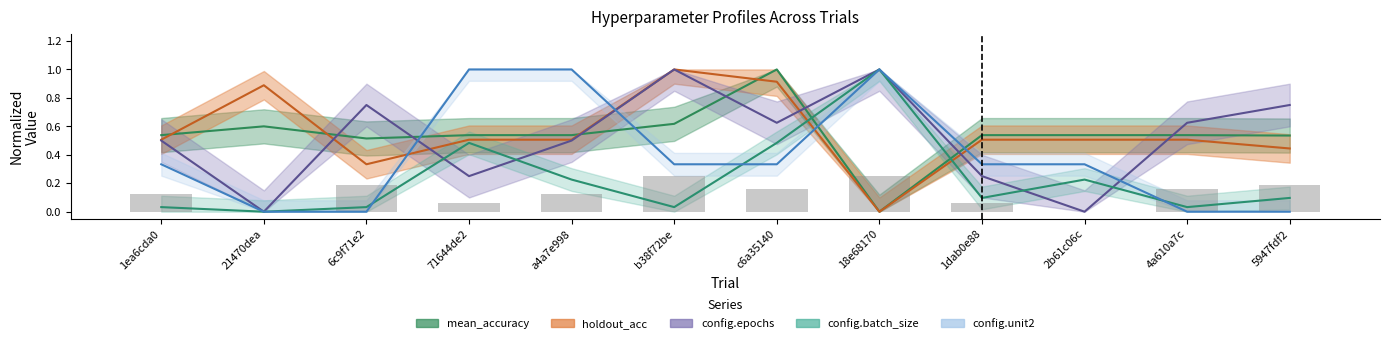

What is the maximum value shown in the chart?

1.0